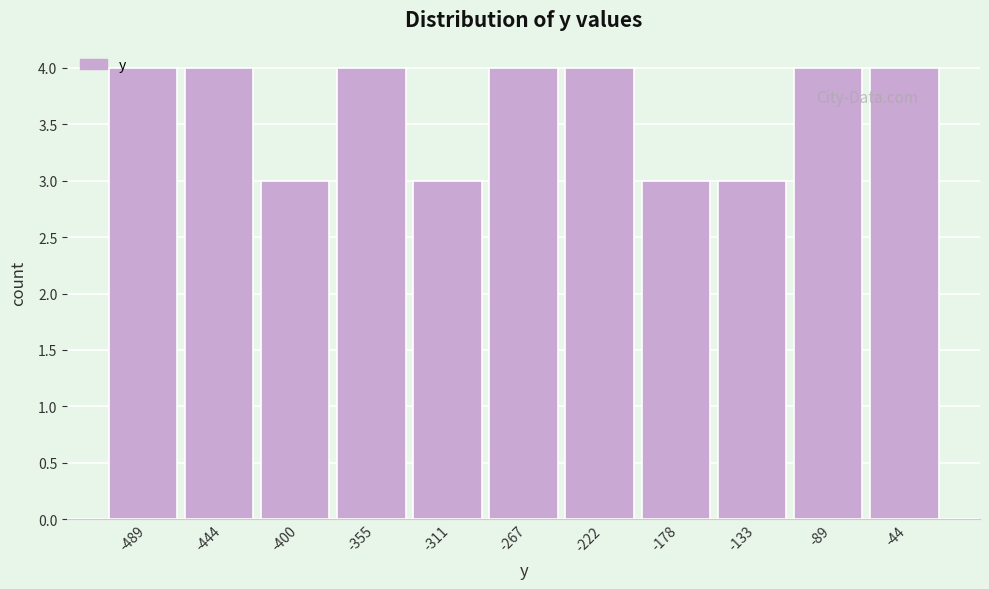

Reading left to right, what are all the values shown in this chart?

4	4	3	4	3	4	4	3	3	4	4